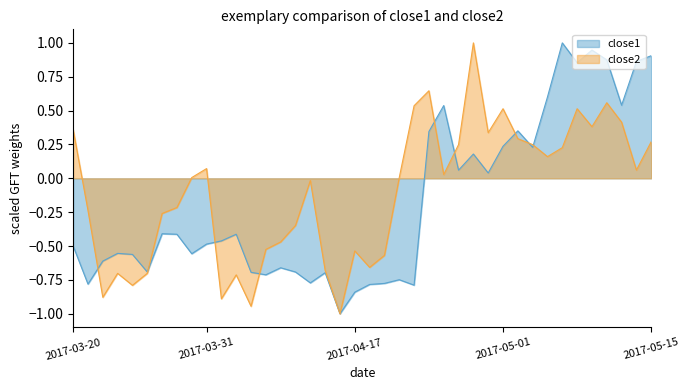

At which category does close1 reach its first local valley?

2017-03-21